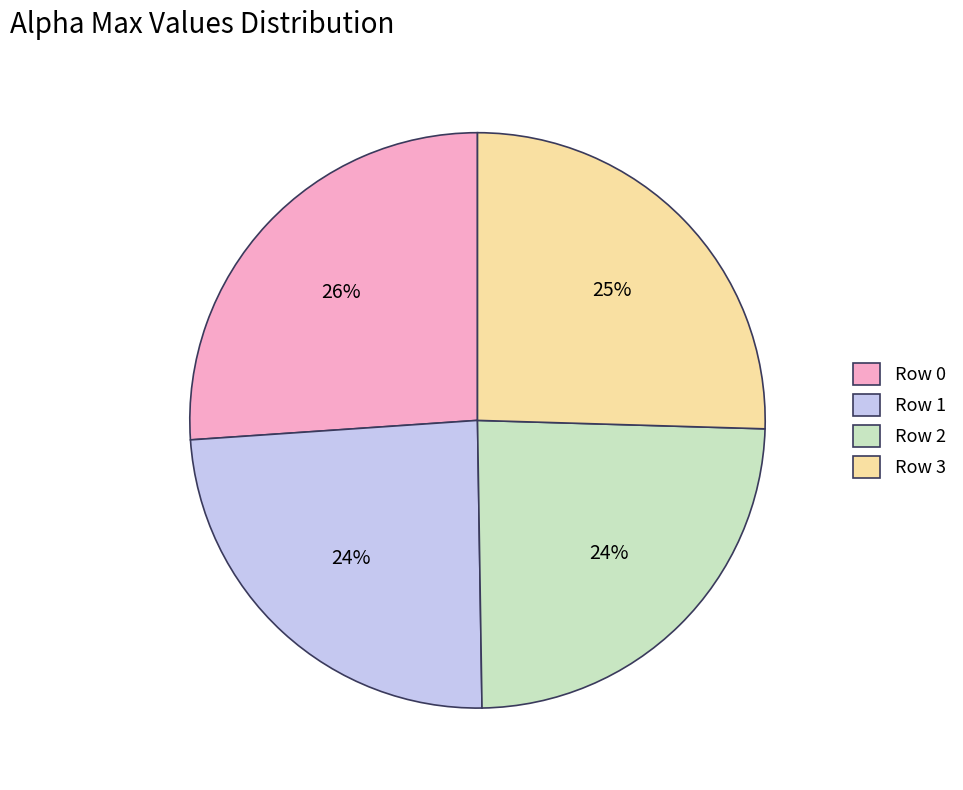

How many segments does this pie chart have?

4